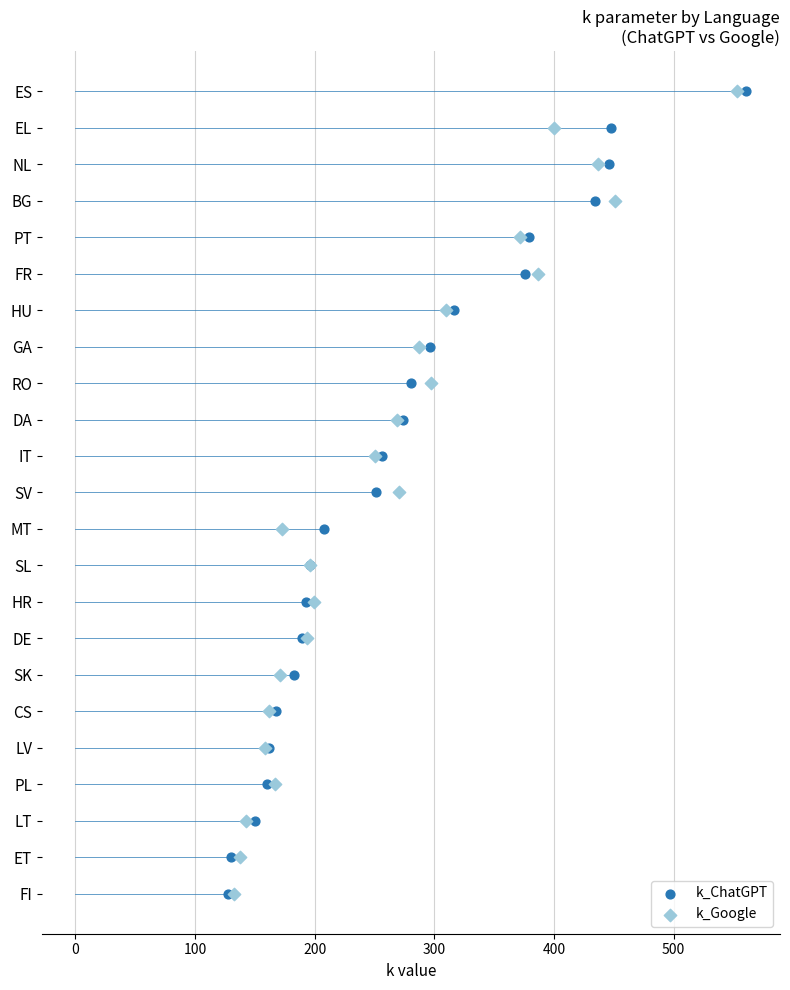

What are all the series names shown in the legend?

k_ChatGPT, k_Google